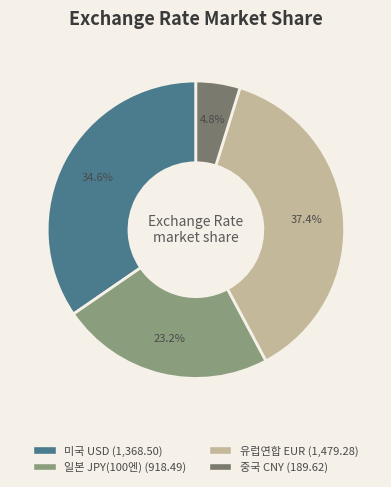

To the nearest percent, what percentage of the pie is 중국 CNY?

5%